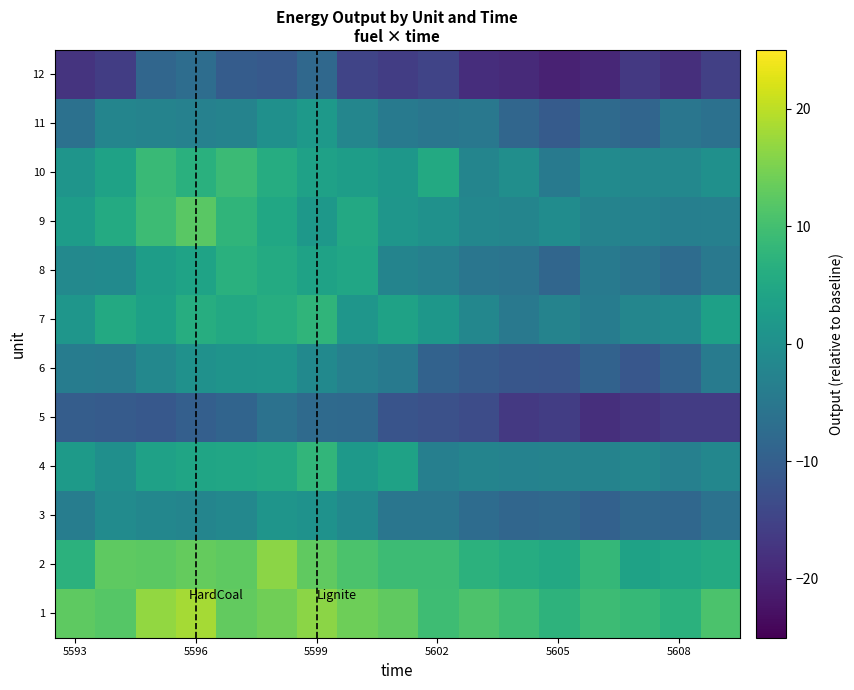

Reading right to left, extract all data points from this chart.

1: 10.9	6.9	8.5	9.3	7.3	9.6	11.1	9.4	12.9	14.0	16.2	14.2	13.1	18.4	16.9	11.7	12.6
2: 5.6	4.7	3.8	8.4	5.1	5.9	7.2	9.2	9.3	10.8	12.8	16.3	12.7	13.2	12.3	12.6	7.2
3: -6.2	-8.2	-8.1	-9.5	-8.1	-8.6	-7.4	-5.5	-5.4	-1.3	0.5	1.1	-1.7	-2.2	-1.9	-0.9	-3.8
4: -1.8	-3.1	-2.0	-2.6	-2.7	-2.7	-2.4	-3.4	3.8	1.8	7.9	5.2	4.6	4.5	3.7	-0.2	2.2
5: -16.2	-16.1	-17.2	-18.3	-15.9	-16.6	-13.4	-12.6	-11.9	-8.0	-7.7	-6.2	-8.9	-9.8	-11.2	-10.6	-10.3
6: -4.3	-9.2	-11.4	-9.3	-11.9	-11.7	-10.6	-9.4	-4.3	-3.3	-1.3	1.1	0.8	0.4	-1.7	-4.2	-4.1
7: 3.4	-1.3	-2.0	-4.0	-2.7	-4.9	-1.8	1.6	3.8	1.2	7.7	6.1	5.1	6.1	3.5	5.3	1.3
8: -4.8	-7.2	-5.8	-4.6	-8.5	-5.7	-5.4	-3.1	-2.4	4.6	3.8	5.6	6.8	4.0	2.8	-1.2	-1.4
9: -3.2	-3.4	-2.8	-2.7	-0.7	-2.3	-1.9	0.3	1.3	5.2	1.7	4.8	7.8	12.3	9.4	5.5	2.6
10: 0.2	-1.6	-1.6	-1.0	-4.5	-0.2	-2.2	5.4	1.5	2.8	3.7	5.9	9.0	6.8	9.0	3.8	1.1
11: -6.4	-5.3	-8.6	-7.8	-10.6	-8.6	-5.0	-5.3	-4.3	-2.0	2.1	0.2	-2.6	-3.0	-2.5	-2.3	-6.3
12: -15.6	-18.3	-16.7	-19.4	-20.2	-19.1	-18.5	-14.7	-15.9	-14.7	-8.2	-11.0	-10.5	-7.1	-8.4	-16.0	-17.5